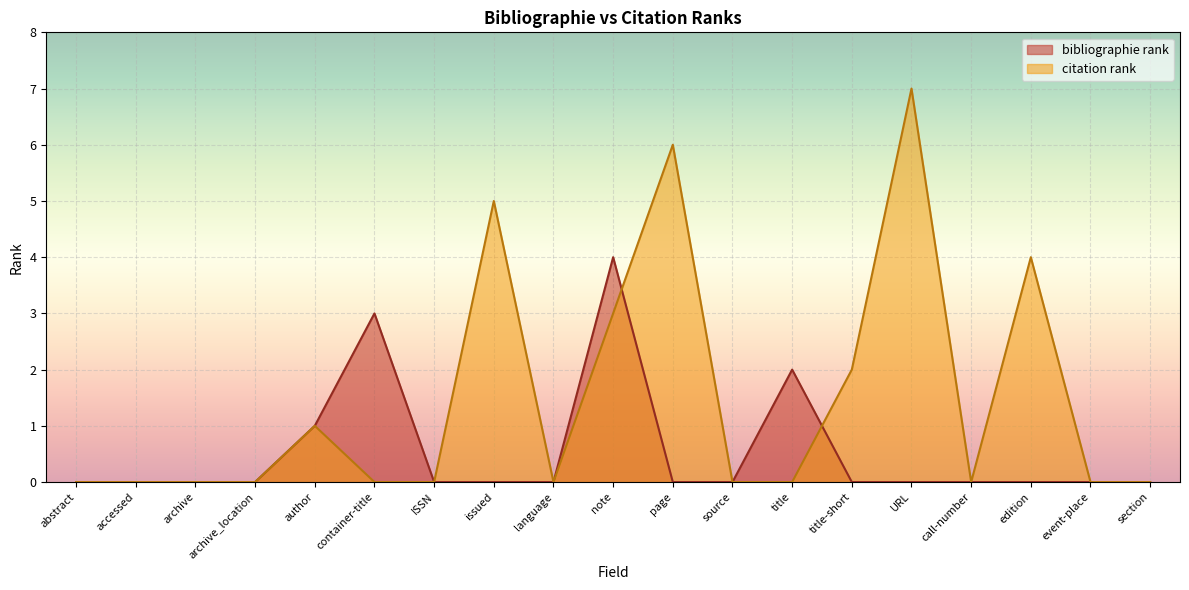

Which series changed the most between source and section?

bibliographie rank